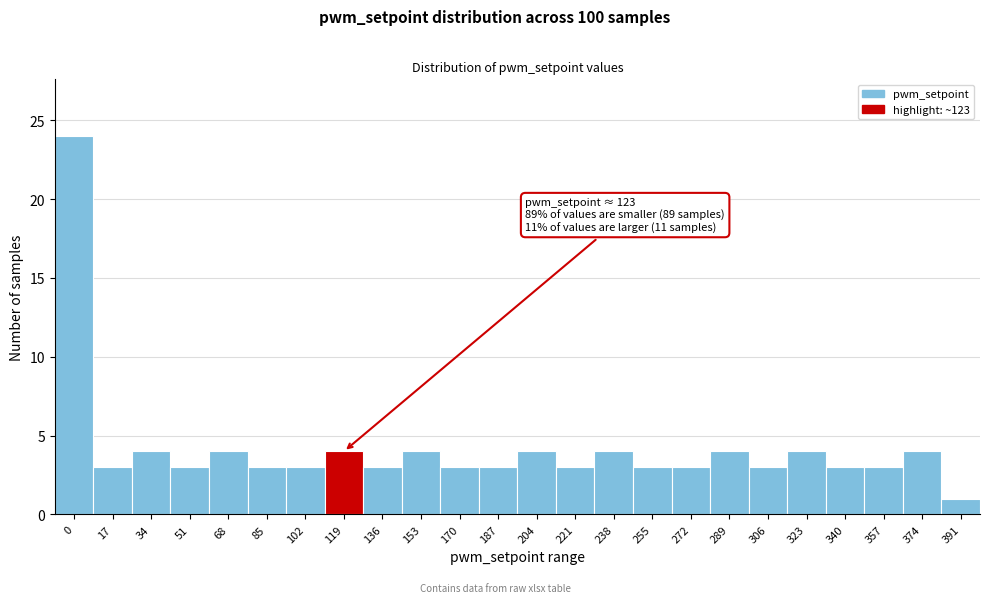

Reading right to left, transcribe all the data shown in this chart.

391=1	374=4	357=3	340=3	323=4	306=3	289=4	272=3	255=3	238=4	221=3	204=4	187=3	170=3	153=4	136=3	119=4	102=3	85=3	68=4	51=3	34=4	17=3	0=24